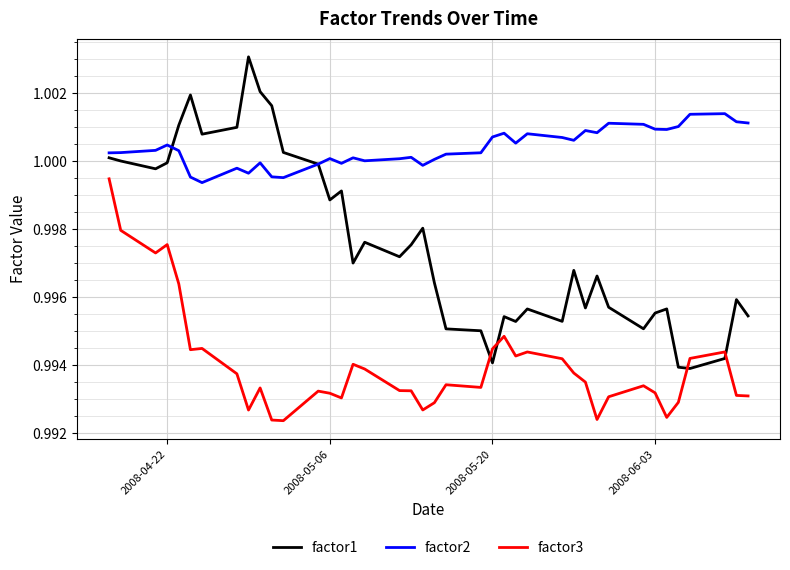

Which series has the largest total across all categories?

factor2